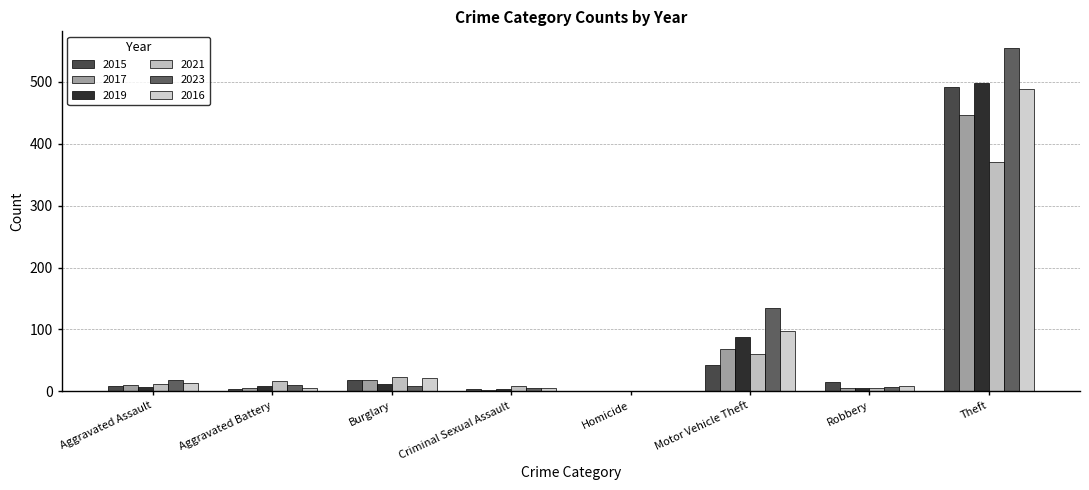

What value does the 2015 series have at Robbery, to the nearest 5?

15